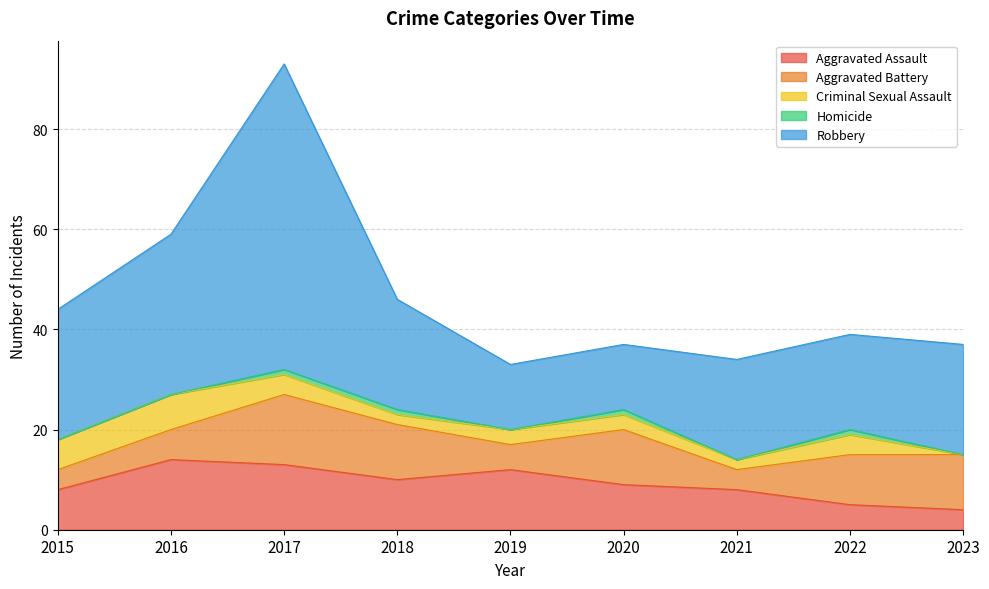

How many Aggravated Assault values are between 8 and 12?

5